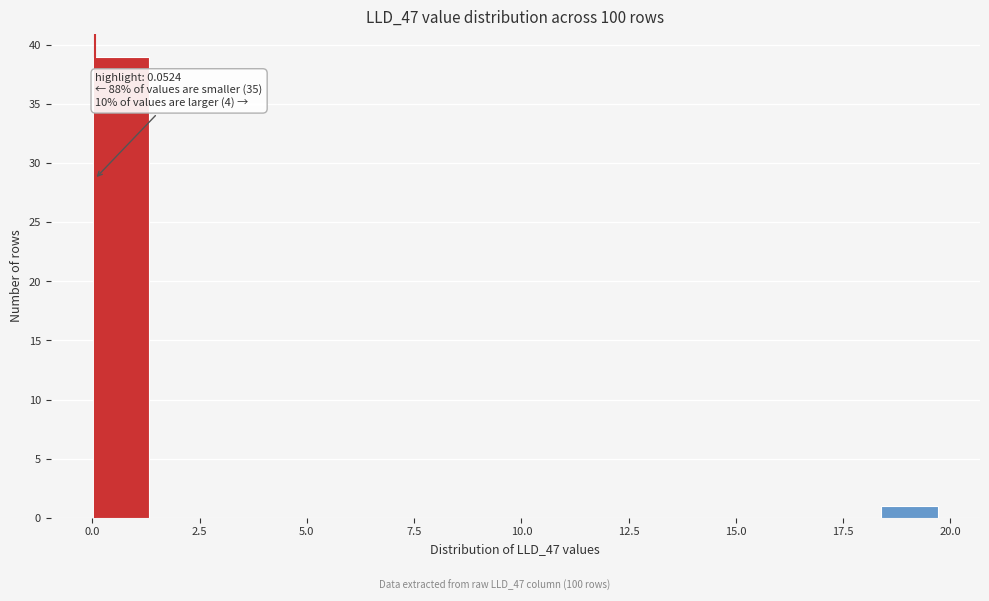

Around what value on the x-axis is the tallest bar? Give the approximate position of its centre, as read against the axis.

0.5